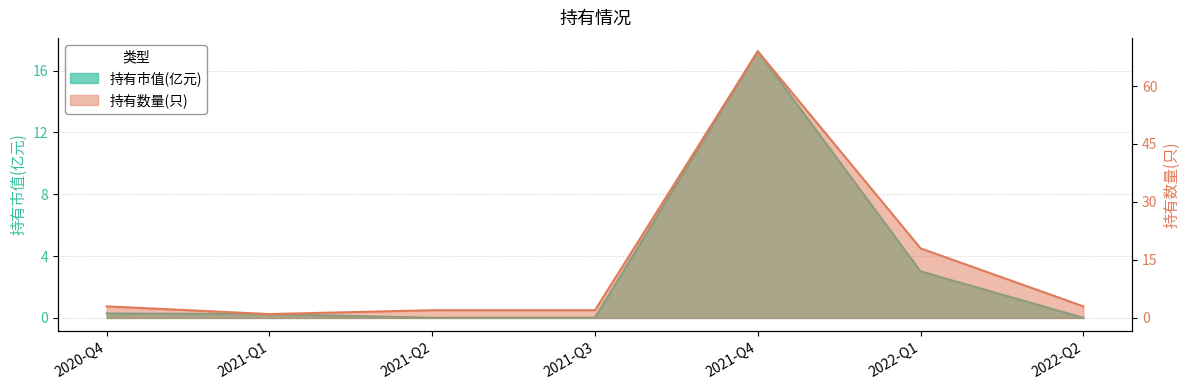

What is the average value of the 持有数量(只) series?

14.0